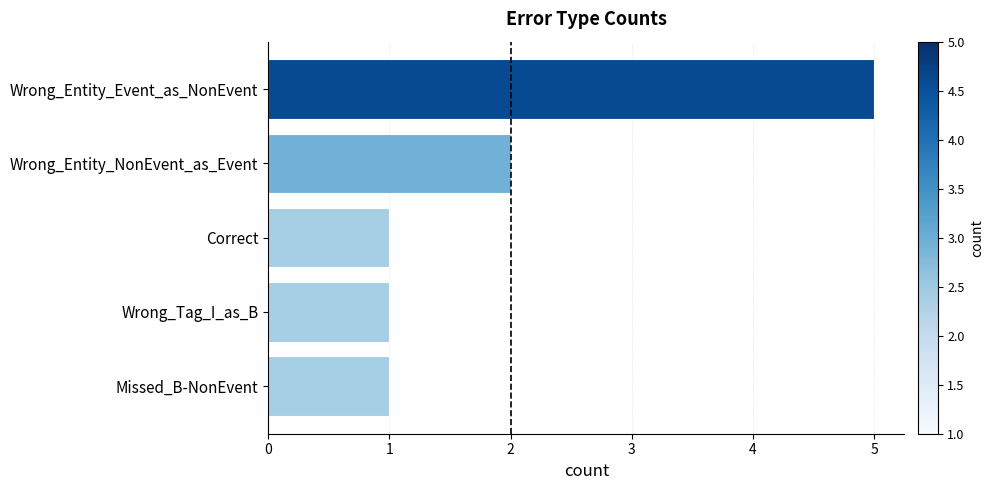

True or false: the data shows 2 at Missed_B-NonEvent.

False